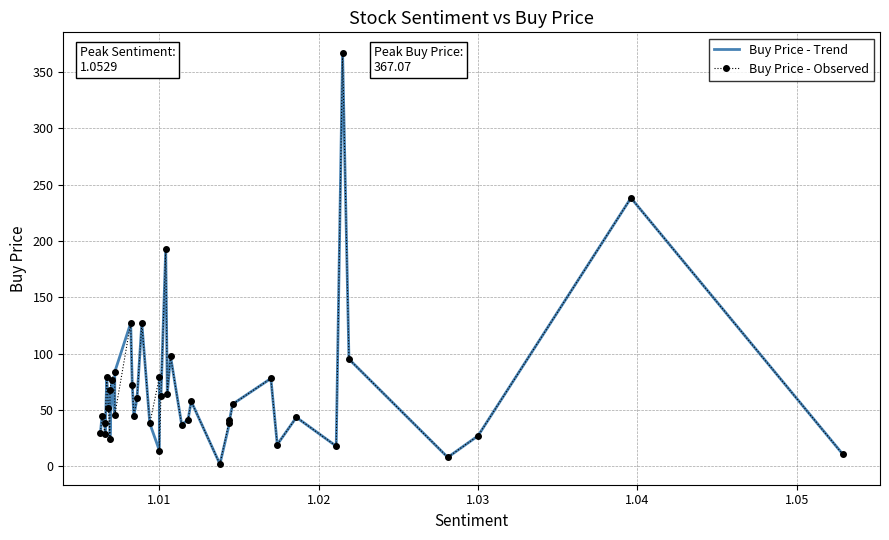

How many interior local valleys does the Buy Price - Trend series have?

13